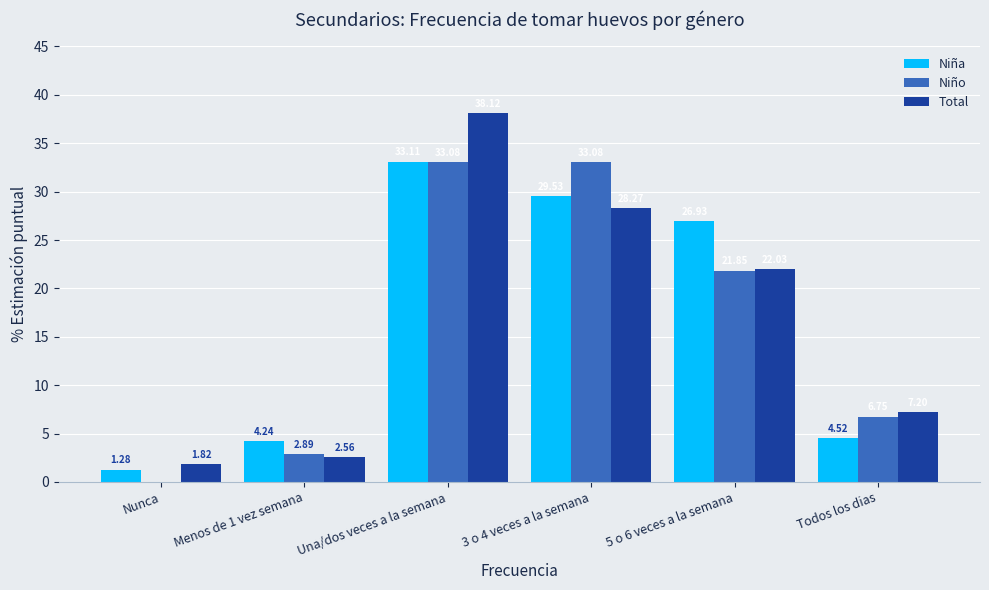

What is the difference between the Total values at Una/dos veces a la semana and Nunca?

36.3